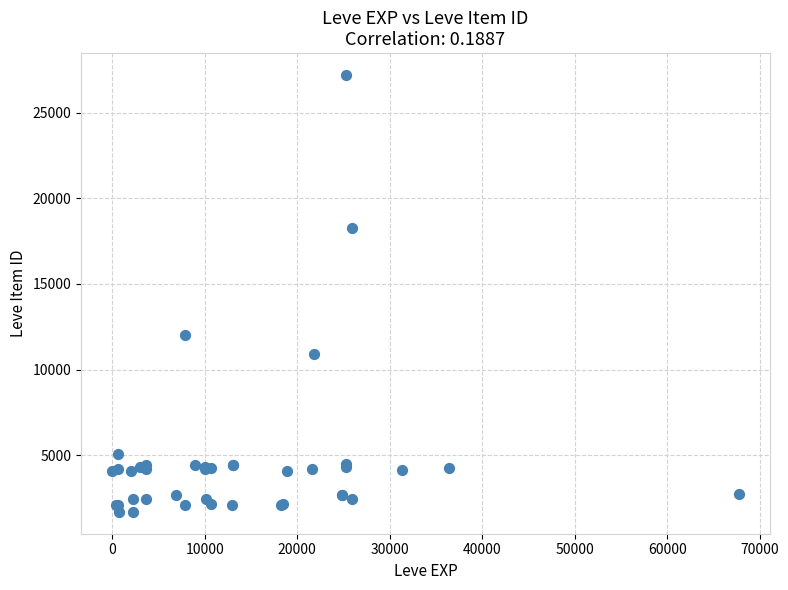

What Y value in the scatter plot is closest to 14448?

12018